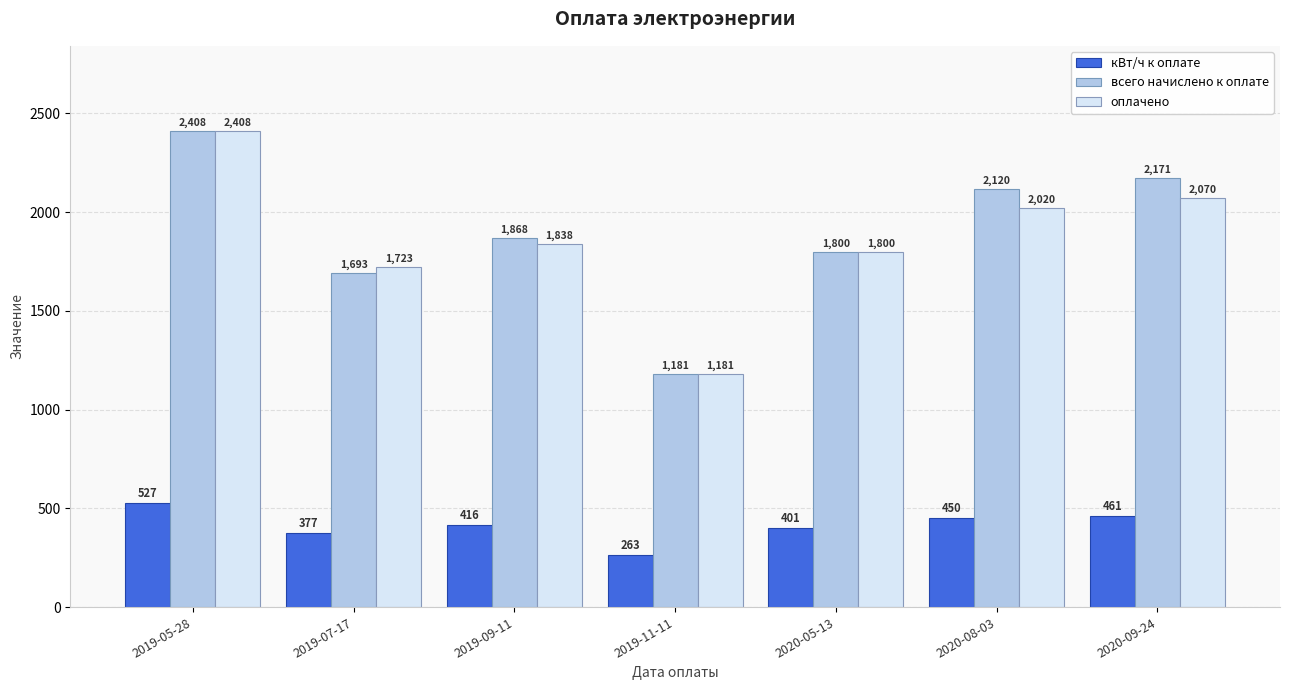

What is the smallest value displayed?

263.0